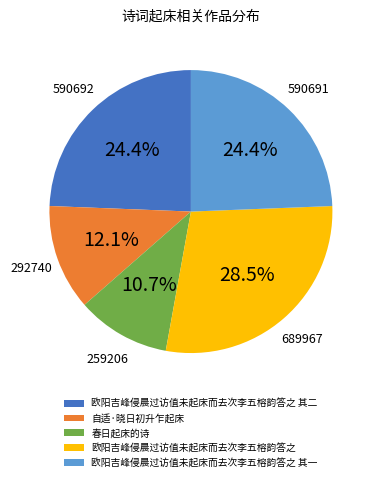

What is the smallest slice in the pie chart?

春日起床的诗